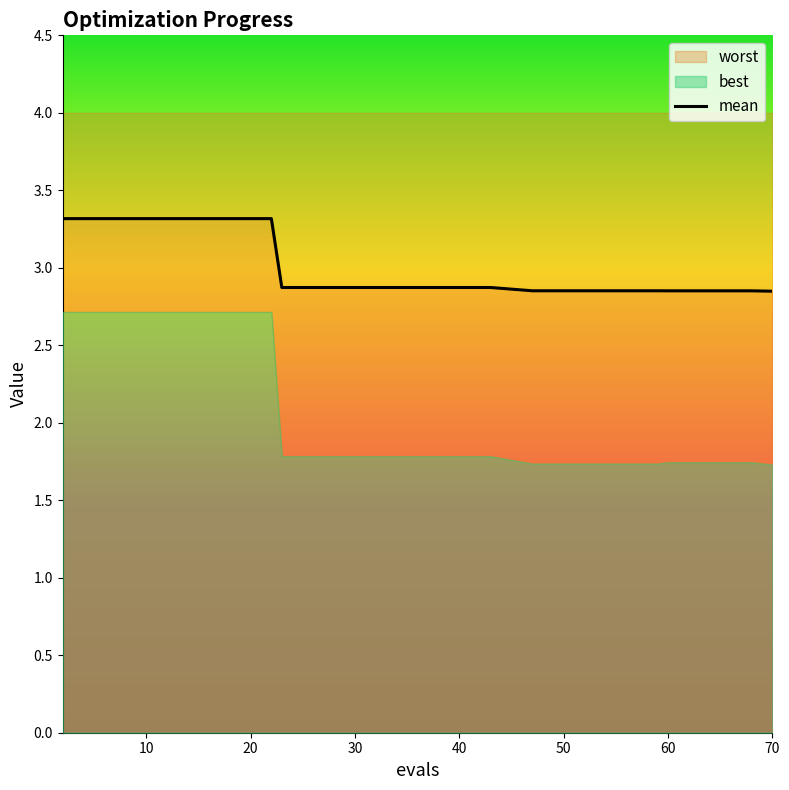

What is the maximum value for mean?

3.3